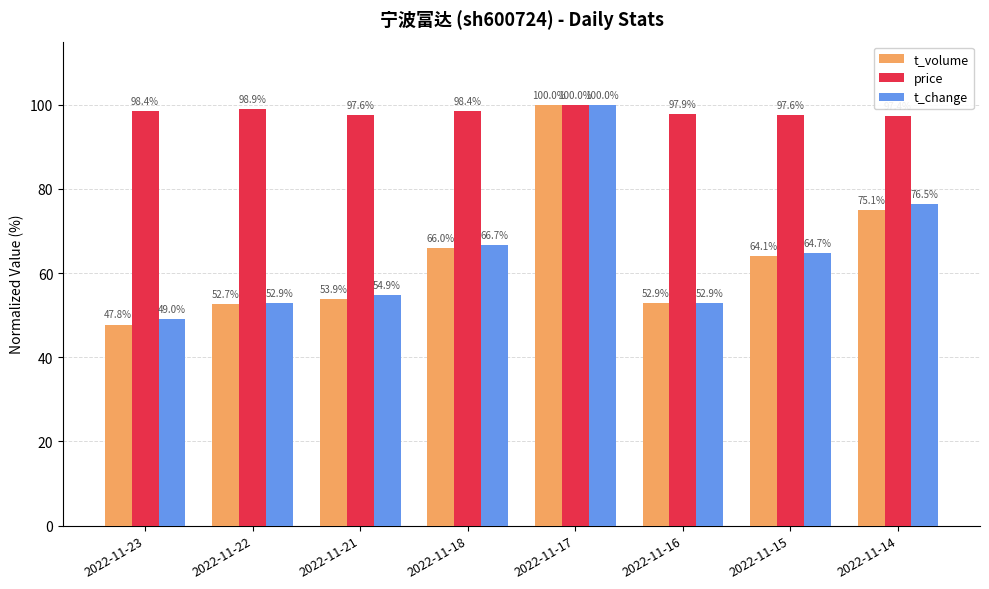

At which category is the sum across all series the highest?

2022-11-17